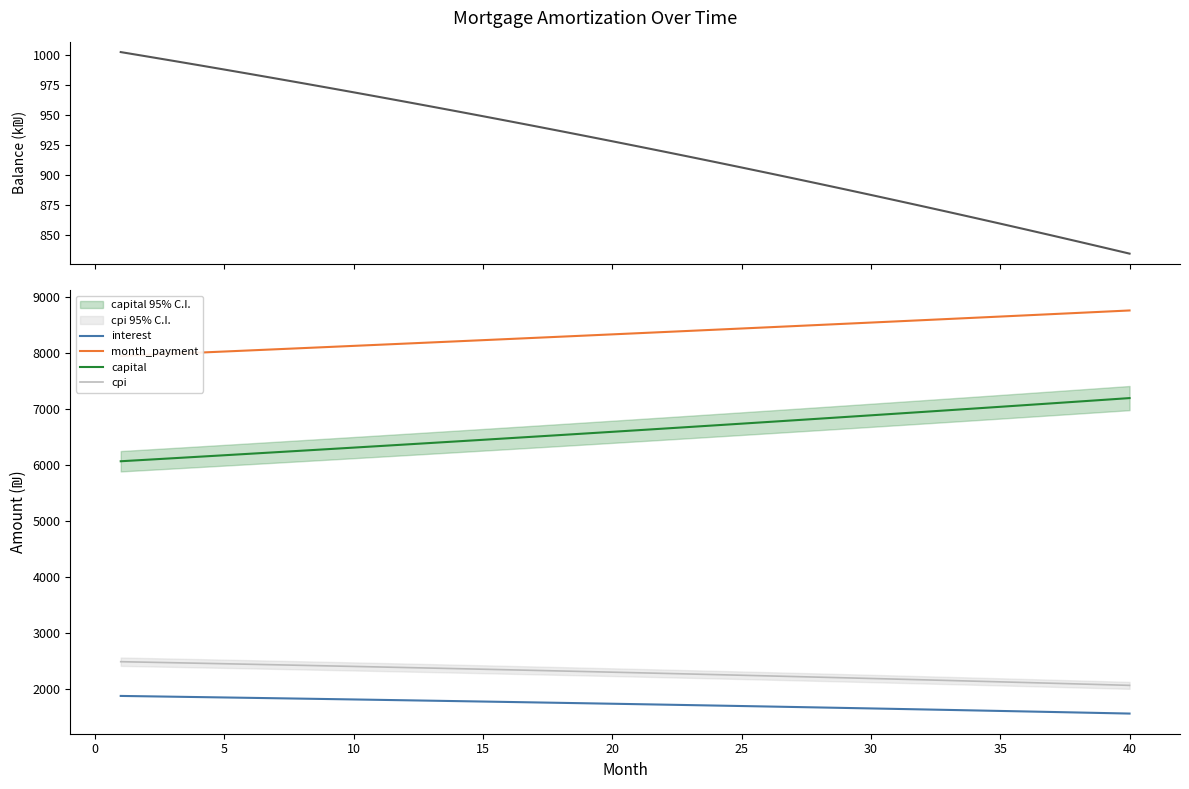

What is the maximum value for cpi?

2491.1